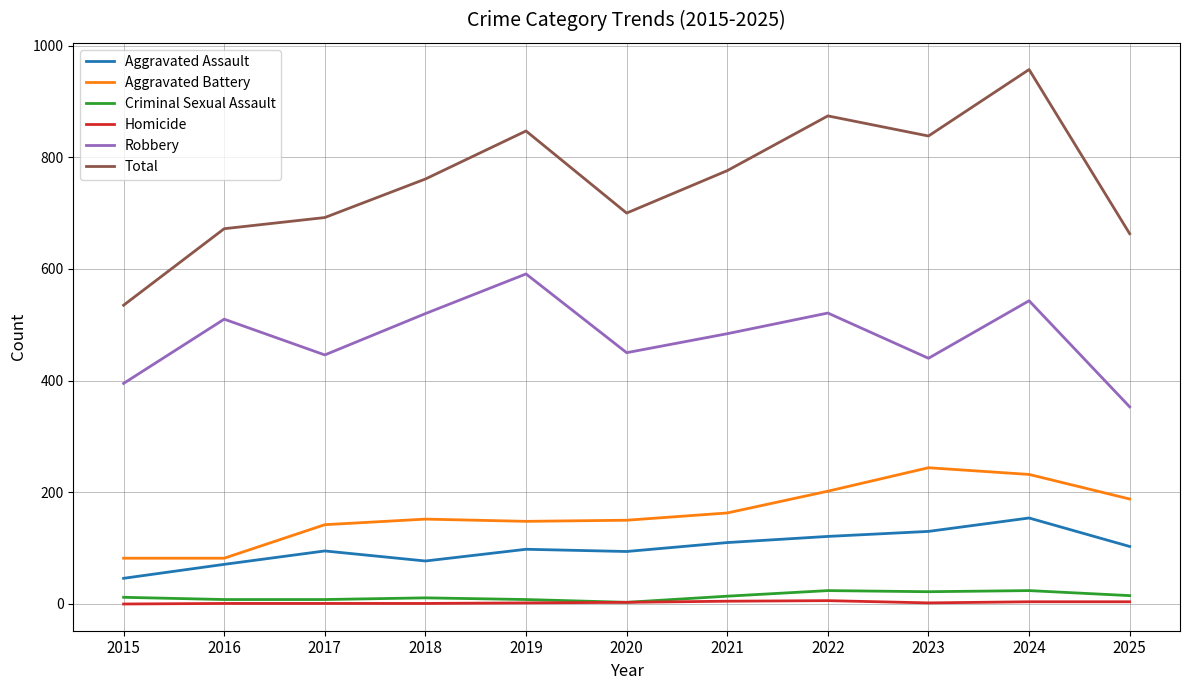

In Aggravated Assault, how many points are lower than both neighbors (excluding endpoints)?

2